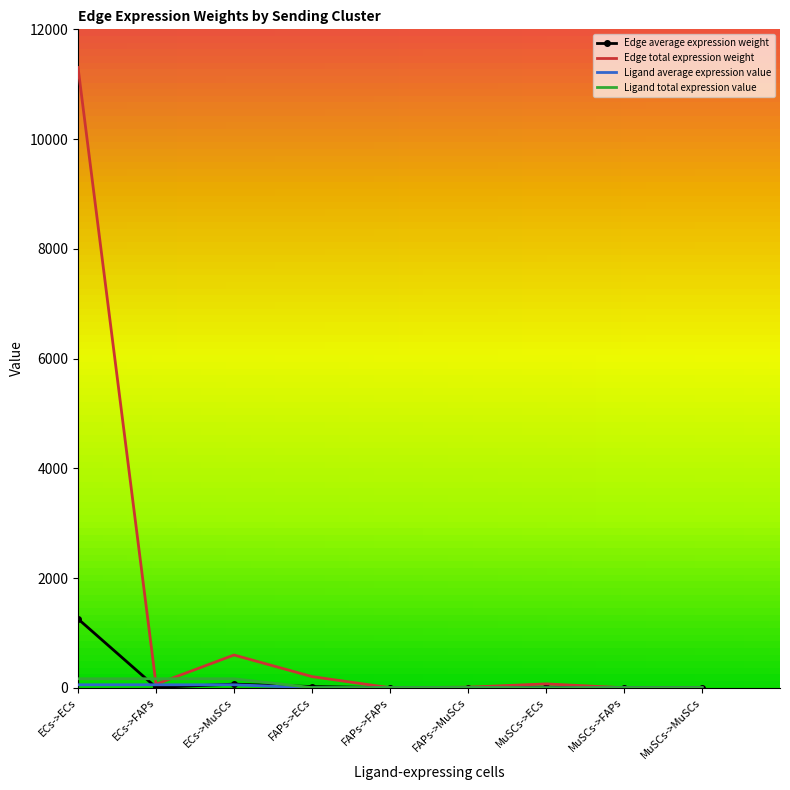

What is the sum of all Edge total expression weight values?

12257.5